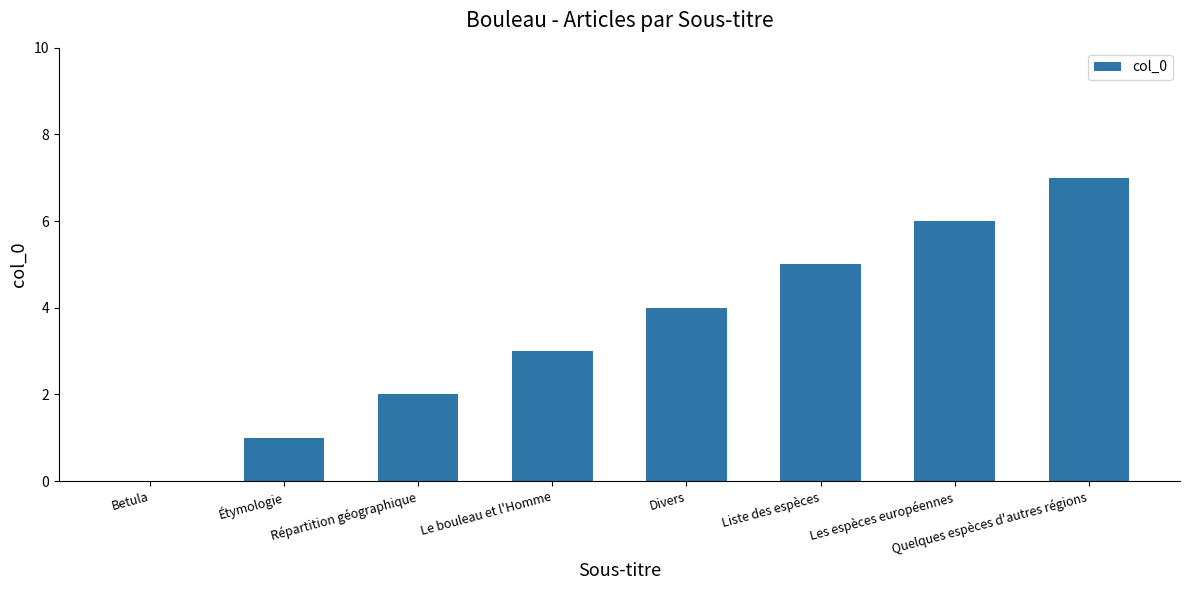

What value does the data have at Liste des espèces?

5